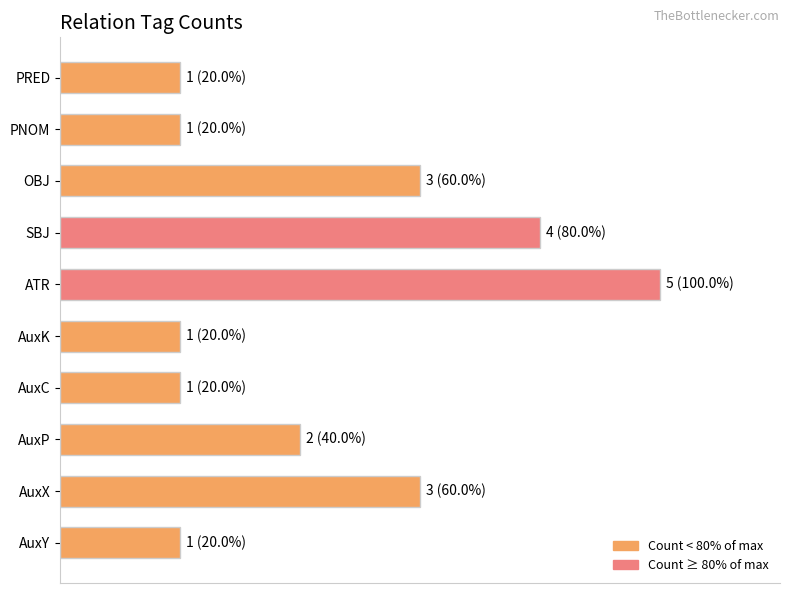

Count the values in the range 20 to 60.

8